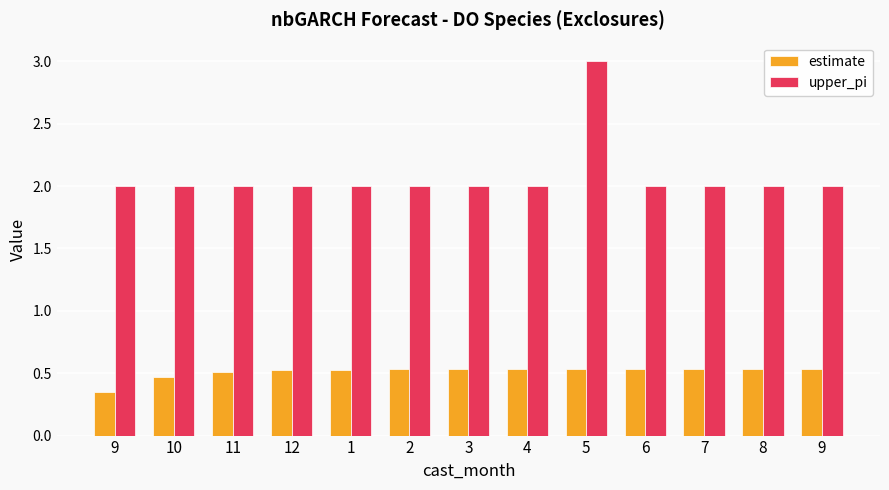

What are all the series names shown in the legend?

estimate, upper_pi